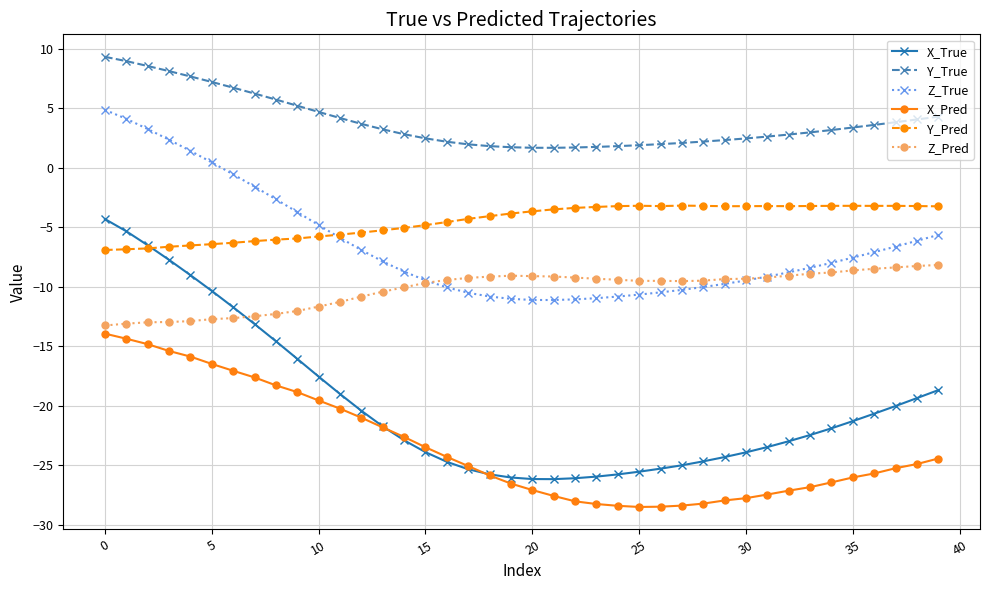

True or false: X_Pred and Y_True intersect in this chart.

False